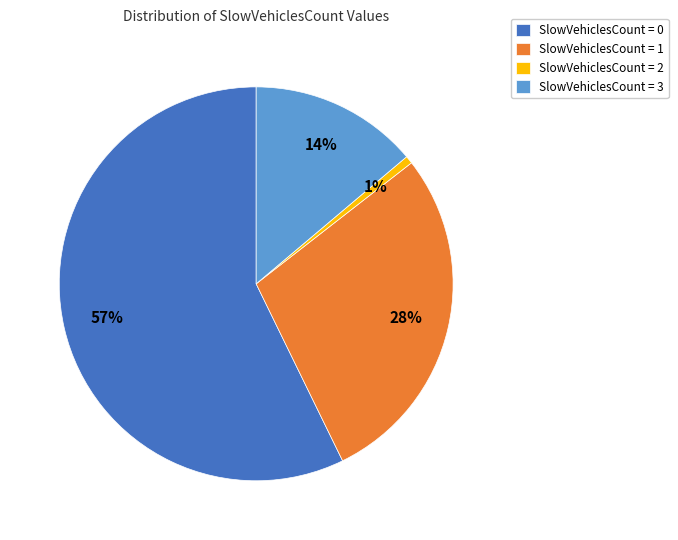

To the nearest percent, what is the difference between the SlowVehiclesCount = 2 and SlowVehiclesCount = 3 slice percentages?

13%